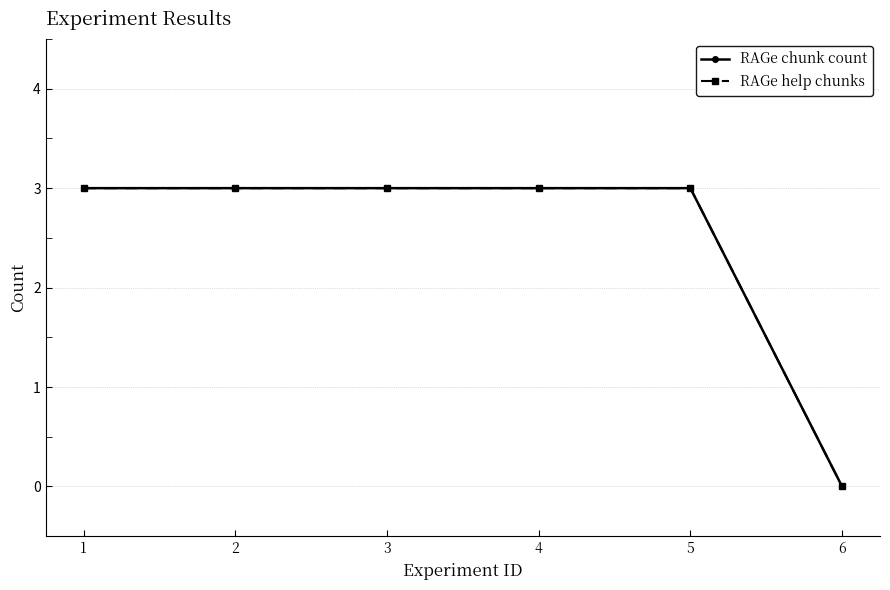

True or false: RAGe chunk count and RAGe help chunks intersect in this chart.

False